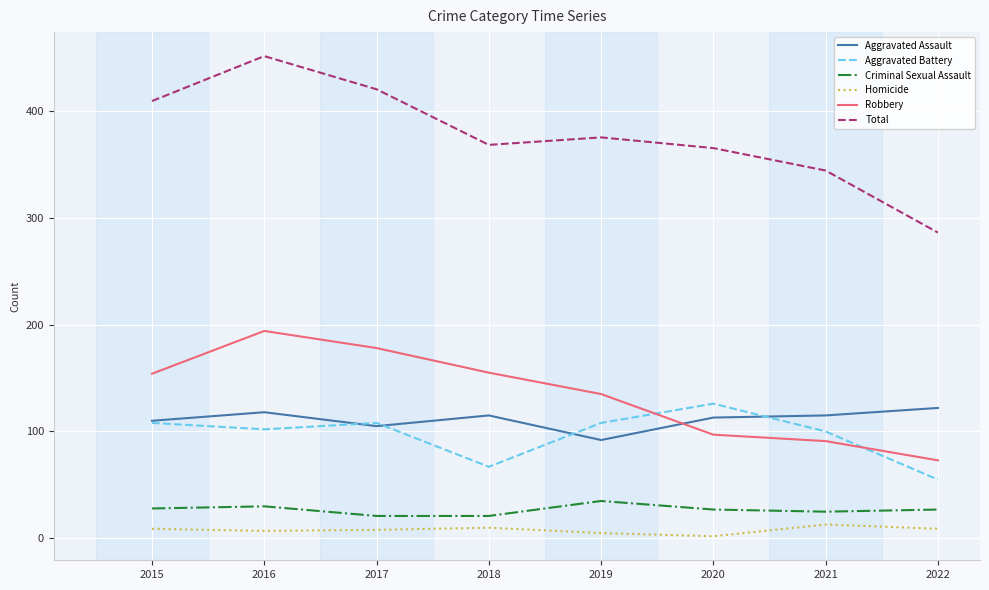

True or false: Total and Homicide intersect in this chart.

False